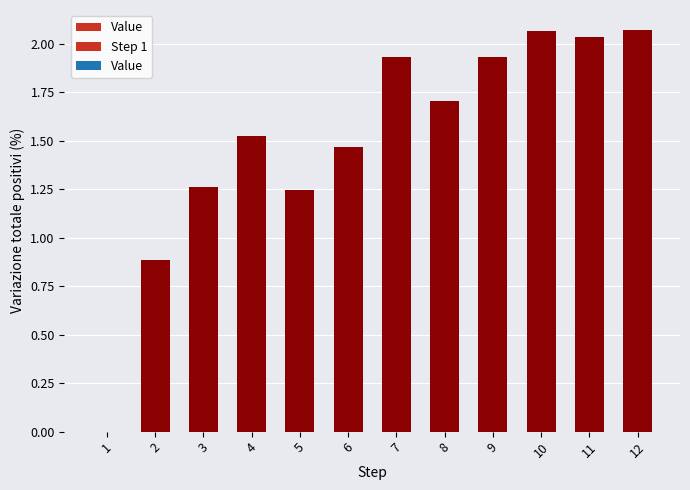

List the labels in order of value, smallest first.

1, 2, 5, 3, 6, 4, 8, 7, 9, 11, 10, 12